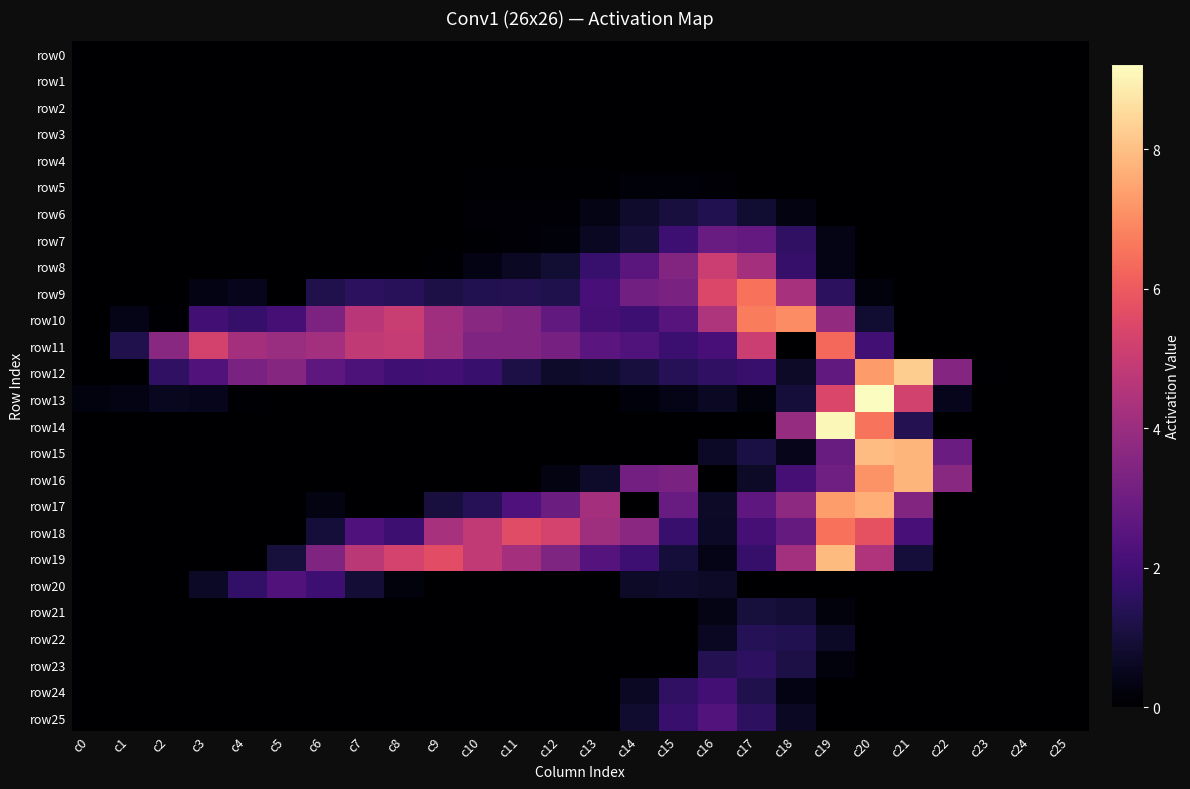

Reading left to right, transcribe all the data shown in this chart.

row0: c0=0.0	c1=0.0	c2=0.0	c3=0.0	c4=0.0	c5=0.0	c6=0.0	c7=0.0	c8=0.0	c9=0.0	c10=0.0	c11=0.0	c12=0.0	c13=0.0	c14=0.0	c15=0.0	c16=0.0	c17=0.0	c18=0.0	c19=0.0	c20=0.0	c21=0.0	c22=0.0	c23=0.0	c24=0.0	c25=0.0
row1: c0=0.0	c1=0.0	c2=0.0	c3=0.0	c4=0.0	c5=0.0	c6=0.0	c7=0.0	c8=0.0	c9=0.0	c10=0.0	c11=0.0	c12=0.0	c13=0.0	c14=0.0	c15=0.0	c16=0.0	c17=0.0	c18=0.0	c19=0.0	c20=0.0	c21=0.0	c22=0.0	c23=0.0	c24=0.0	c25=0.0
row2: c0=0.0	c1=0.0	c2=0.0	c3=0.0	c4=0.0	c5=0.0	c6=0.0	c7=0.0	c8=0.0	c9=0.0	c10=0.0	c11=0.0	c12=0.0	c13=0.0	c14=0.0	c15=0.0	c16=0.0	c17=0.0	c18=0.0	c19=0.0	c20=0.0	c21=0.0	c22=0.0	c23=0.0	c24=0.0	c25=0.0
row3: c0=0.0	c1=0.0	c2=0.0	c3=0.0	c4=0.0	c5=0.0	c6=0.0	c7=0.0	c8=0.0	c9=0.0	c10=0.0	c11=0.0	c12=0.0	c13=0.0	c14=0.0	c15=0.0	c16=0.0	c17=0.0	c18=0.0	c19=0.0	c20=0.0	c21=0.0	c22=0.0	c23=0.0	c24=0.0	c25=0.0
row4: c0=0.0	c1=0.0	c2=0.0	c3=0.0	c4=0.0	c5=0.0	c6=0.0	c7=0.0	c8=0.0	c9=0.0	c10=0.0	c11=0.0	c12=0.0	c13=0.0	c14=0.0	c15=0.0	c16=0.0	c17=0.0	c18=0.0	c19=0.0	c20=0.0	c21=0.0	c22=0.0	c23=0.0	c24=0.0	c25=0.0
row5: c0=0.0	c1=0.0	c2=0.0	c3=0.0	c4=0.0	c5=0.0	c6=0.0	c7=0.0	c8=0.0	c9=0.0	c10=0.0	c11=0.1	c12=0.1	c13=0.0	c14=0.2	c15=0.2	c16=0.1	c17=0.0	c18=0.0	c19=0.0	c20=0.0	c21=0.0	c22=0.0	c23=0.0	c24=0.0	c25=0.0
row6: c0=0.0	c1=0.0	c2=0.0	c3=0.0	c4=0.0	c5=0.0	c6=0.0	c7=0.0	c8=0.0	c9=0.0	c10=0.1	c11=0.1	c12=0.1	c13=0.4	c14=0.8	c15=1.1	c16=1.3	c17=0.8	c18=0.3	c19=0.0	c20=0.0	c21=0.0	c22=0.0	c23=0.0	c24=0.0	c25=0.0
row7: c0=0.0	c1=0.0	c2=0.0	c3=0.0	c4=0.0	c5=0.0	c6=0.0	c7=0.0	c8=0.0	c9=0.0	c10=0.0	c11=0.1	c12=0.2	c13=0.6	c14=1.0	c15=1.9	c16=2.9	c17=2.8	c18=1.6	c19=0.4	c20=0.0	c21=0.0	c22=0.0	c23=0.0	c24=0.0	c25=0.0
row8: c0=0.0	c1=0.0	c2=0.0	c3=0.0	c4=0.0	c5=0.0	c6=0.0	c7=0.0	c8=0.0	c9=0.1	c10=0.4	c11=0.6	c12=0.9	c13=1.8	c14=2.6	c15=3.5	c16=5.1	c17=4.2	c18=1.7	c19=0.4	c20=0.0	c21=0.0	c22=0.0	c23=0.0	c24=0.0	c25=0.0
row9: c0=0.0	c1=0.0	c2=0.0	c3=0.3	c4=0.5	c5=0.0	c6=1.3	c7=1.5	c8=1.5	c9=1.2	c10=1.3	c11=1.3	c12=1.2	c13=2.1	c14=3.1	c15=3.3	c16=5.5	c17=6.5	c18=4.3	c19=1.5	c20=0.2	c21=0.0	c22=0.0	c23=0.0	c24=0.0	c25=0.0
row10: c0=0.0	c1=0.4	c2=0.1	c3=2.0	c4=1.7	c5=2.1	c6=3.3	c7=4.7	c8=5.0	c9=4.1	c10=3.6	c11=3.4	c12=2.7	c13=2.1	c14=1.9	c15=2.5	c16=4.5	c17=6.7	c18=7.0	c19=3.8	c20=0.8	c21=0.0	c22=0.0	c23=0.0	c24=0.0	c25=0.0
row11: c0=0.0	c1=1.3	c2=3.6	c3=5.3	c4=4.2	c5=4.0	c6=4.2	c7=4.8	c8=5.0	c9=4.1	c10=3.4	c11=3.4	c12=3.2	c13=2.5	c14=2.3	c15=1.8	c16=2.1	c17=5.1	c18=0.0	c19=6.3	c20=2.0	c21=0.0	c22=0.0	c23=0.0	c24=0.0	c25=0.0
row12: c0=0.0	c1=0.0	c2=1.6	c3=2.4	c4=3.3	c5=3.5	c6=2.6	c7=2.2	c8=2.0	c9=2.0	c10=1.8	c11=1.2	c12=0.7	c13=0.8	c14=1.1	c15=1.4	c16=1.6	c17=1.8	c18=0.7	c19=2.7	c20=7.3	c21=8.3	c22=3.5	c23=0.1	c24=0.0	c25=0.0
row13: c0=0.3	c1=0.3	c2=0.6	c3=0.5	c4=0.1	c5=0.0	c6=0.0	c7=0.0	c8=0.0	c9=0.0	c10=0.0	c11=0.0	c12=0.0	c13=0.0	c14=0.2	c15=0.4	c16=0.6	c17=0.2	c18=1.0	c19=5.4	c20=9.2	c21=5.3	c22=0.5	c23=0.0	c24=0.0	c25=0.0
row14: c0=0.0	c1=0.0	c2=0.0	c3=0.0	c4=0.0	c5=0.0	c6=0.0	c7=0.0	c8=0.0	c9=0.0	c10=0.0	c11=0.0	c12=0.0	c13=0.0	c14=0.0	c15=0.0	c16=0.0	c17=0.0	c18=3.9	c19=9.1	c20=6.5	c21=1.4	c22=0.0	c23=0.0	c24=0.0	c25=0.0
row15: c0=0.0	c1=0.0	c2=0.0	c3=0.0	c4=0.0	c5=0.0	c6=0.0	c7=0.0	c8=0.0	c9=0.0	c10=0.0	c11=0.0	c12=0.0	c13=0.0	c14=0.0	c15=0.0	c16=0.7	c17=1.1	c18=0.4	c19=2.9	c20=7.9	c21=7.8	c22=2.9	c23=0.0	c24=0.0	c25=0.0
row16: c0=0.0	c1=0.0	c2=0.0	c3=0.0	c4=0.0	c5=0.0	c6=0.0	c7=0.0	c8=0.0	c9=0.0	c10=0.0	c11=0.0	c12=0.3	c13=0.7	c14=3.1	c15=3.3	c16=0.0	c17=0.7	c18=2.1	c19=3.0	c20=7.1	c21=7.8	c22=3.6	c23=0.0	c24=0.0	c25=0.0
row17: c0=0.0	c1=0.0	c2=0.0	c3=0.0	c4=0.0	c5=0.0	c6=0.3	c7=0.0	c8=0.0	c9=1.1	c10=1.4	c11=2.3	c12=3.0	c13=4.2	c14=0.0	c15=2.9	c16=0.7	c17=2.6	c18=3.7	c19=7.3	c20=7.7	c21=3.4	c22=0.0	c23=0.0	c24=0.0	c25=0.0
row18: c0=0.0	c1=0.0	c2=0.0	c3=0.0	c4=0.0	c5=0.0	c6=1.0	c7=2.3	c8=1.9	c9=4.3	c10=4.9	c11=5.6	c12=5.3	c13=4.1	c14=3.7	c15=1.8	c16=0.7	c17=2.1	c18=2.8	c19=6.5	c20=5.8	c21=2.1	c22=0.0	c23=0.0	c24=0.0	c25=0.0
row19: c0=0.0	c1=0.0	c2=0.0	c3=0.0	c4=0.0	c5=1.0	c6=3.4	c7=4.7	c8=5.3	c9=5.7	c10=4.9	c11=4.2	c12=3.4	c13=2.4	c14=1.9	c15=1.0	c16=0.4	c17=1.7	c18=4.2	c19=7.9	c20=4.5	c21=1.0	c22=0.0	c23=0.0	c24=0.0	c25=0.0
row20: c0=0.0	c1=0.0	c2=0.0	c3=0.7	c4=1.7	c5=2.4	c6=1.9	c7=0.9	c8=0.2	c9=0.0	c10=0.0	c11=0.0	c12=0.0	c13=0.0	c14=0.7	c15=0.8	c16=0.7	c17=0.0	c18=0.0	c19=0.0	c20=0.0	c21=0.0	c22=0.0	c23=0.0	c24=0.0	c25=0.0
row21: c0=0.0	c1=0.0	c2=0.0	c3=0.0	c4=0.0	c5=0.0	c6=0.0	c7=0.0	c8=0.0	c9=0.0	c10=0.0	c11=0.0	c12=0.0	c13=0.0	c14=0.0	c15=0.0	c16=0.4	c17=1.0	c18=0.9	c19=0.2	c20=0.0	c21=0.0	c22=0.0	c23=0.0	c24=0.0	c25=0.0
row22: c0=0.0	c1=0.0	c2=0.0	c3=0.0	c4=0.0	c5=0.0	c6=0.0	c7=0.0	c8=0.0	c9=0.0	c10=0.0	c11=0.0	c12=0.0	c13=0.0	c14=0.0	c15=0.0	c16=0.6	c17=1.4	c18=1.3	c19=0.7	c20=0.0	c21=0.0	c22=0.0	c23=0.0	c24=0.0	c25=0.0
row23: c0=0.0	c1=0.0	c2=0.0	c3=0.0	c4=0.0	c5=0.0	c6=0.0	c7=0.0	c8=0.0	c9=0.0	c10=0.0	c11=0.0	c12=0.0	c13=0.0	c14=0.0	c15=0.0	c16=1.3	c17=1.6	c18=1.2	c19=0.2	c20=0.0	c21=0.0	c22=0.0	c23=0.0	c24=0.0	c25=0.0
row24: c0=0.0	c1=0.0	c2=0.0	c3=0.0	c4=0.0	c5=0.0	c6=0.0	c7=0.0	c8=0.0	c9=0.0	c10=0.0	c11=0.0	c12=0.0	c13=0.0	c14=0.6	c15=1.6	c16=2.0	c17=1.3	c18=0.3	c19=0.0	c20=0.0	c21=0.0	c22=0.0	c23=0.0	c24=0.0	c25=0.0
row25: c0=0.0	c1=0.0	c2=0.0	c3=0.0	c4=0.0	c5=0.0	c6=0.0	c7=0.0	c8=0.0	c9=0.0	c10=0.0	c11=0.0	c12=0.0	c13=0.0	c14=0.8	c15=1.8	c16=2.4	c17=1.6	c18=0.6	c19=0.0	c20=0.0	c21=0.0	c22=0.0	c23=0.0	c24=0.0	c25=0.0